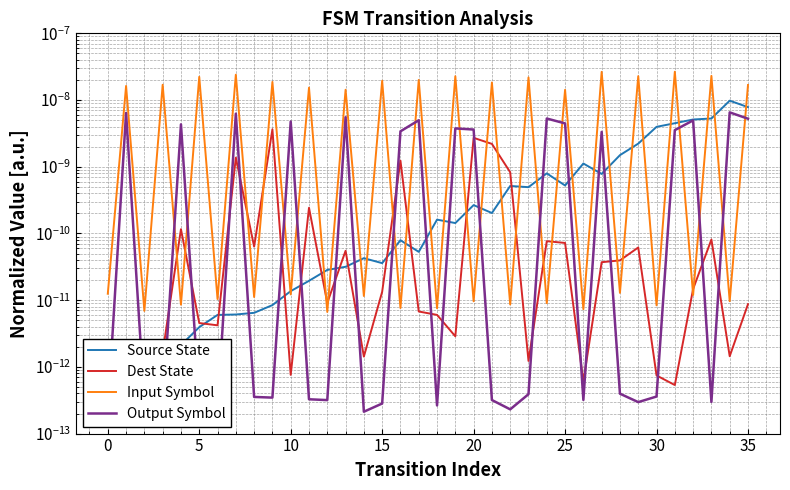

How many lines are shown in the chart?

4